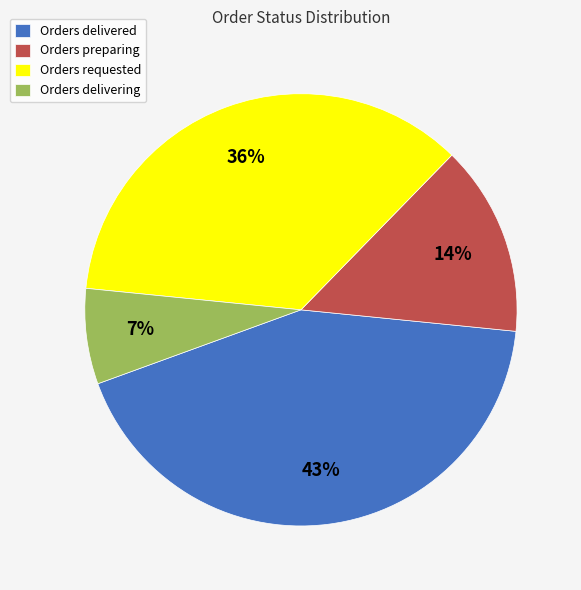

Does any single category account for the majority?

No